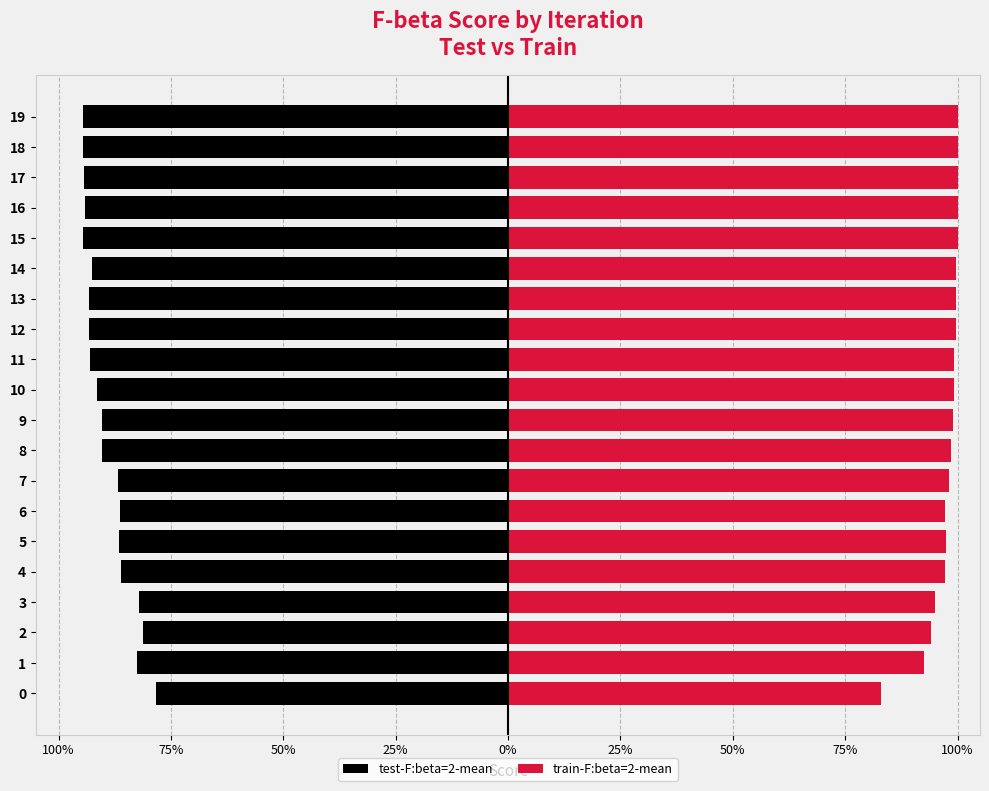

What are all the series names shown in the legend?

test-F:beta=2-mean, train-F:beta=2-mean